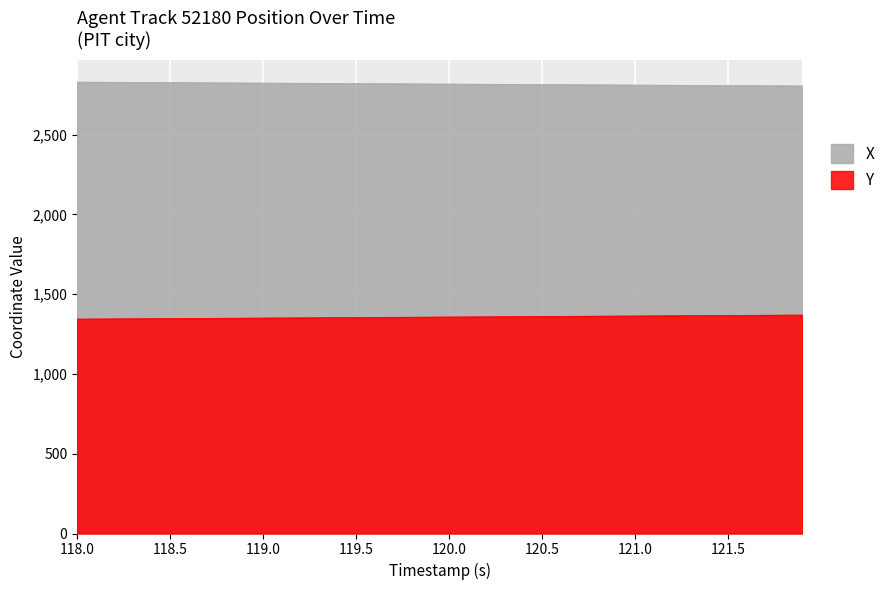

What is the average value of the X series?

2816.9